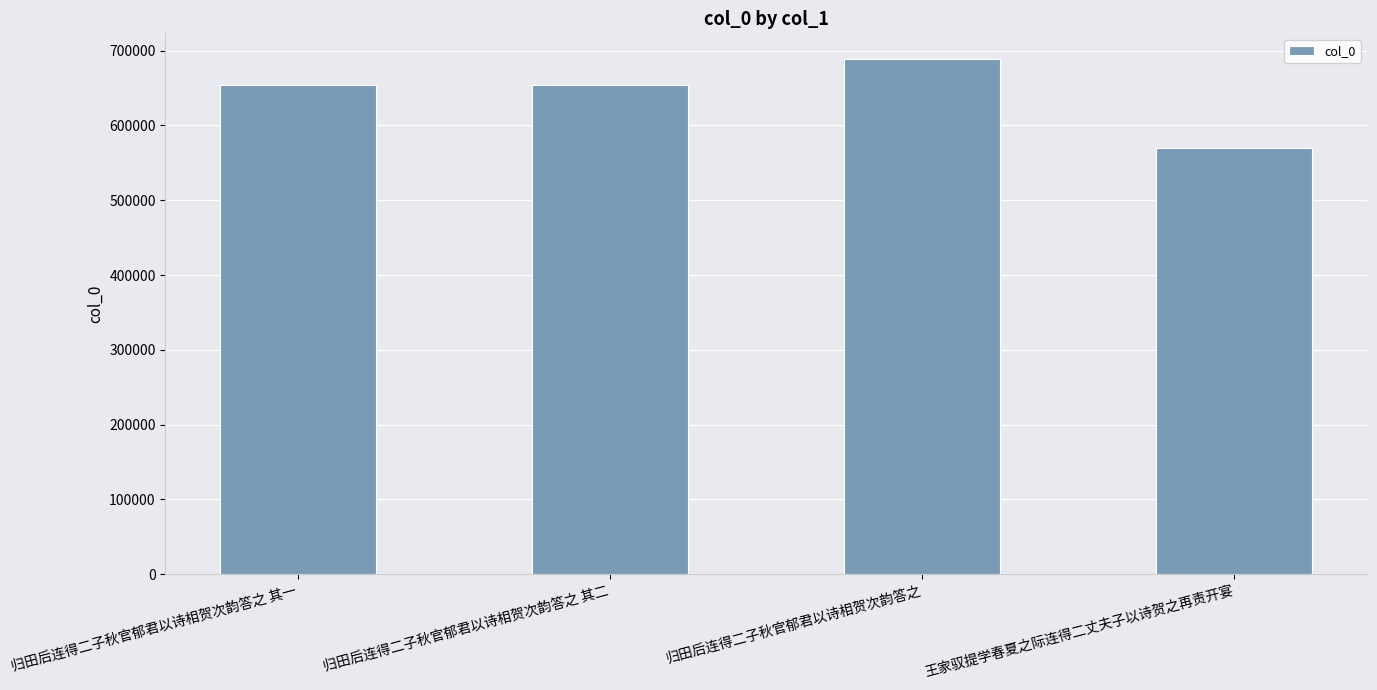

At which category does the chart reach its peak across all series?

归田后连得二子秋官郁君以诗相贺次韵答之